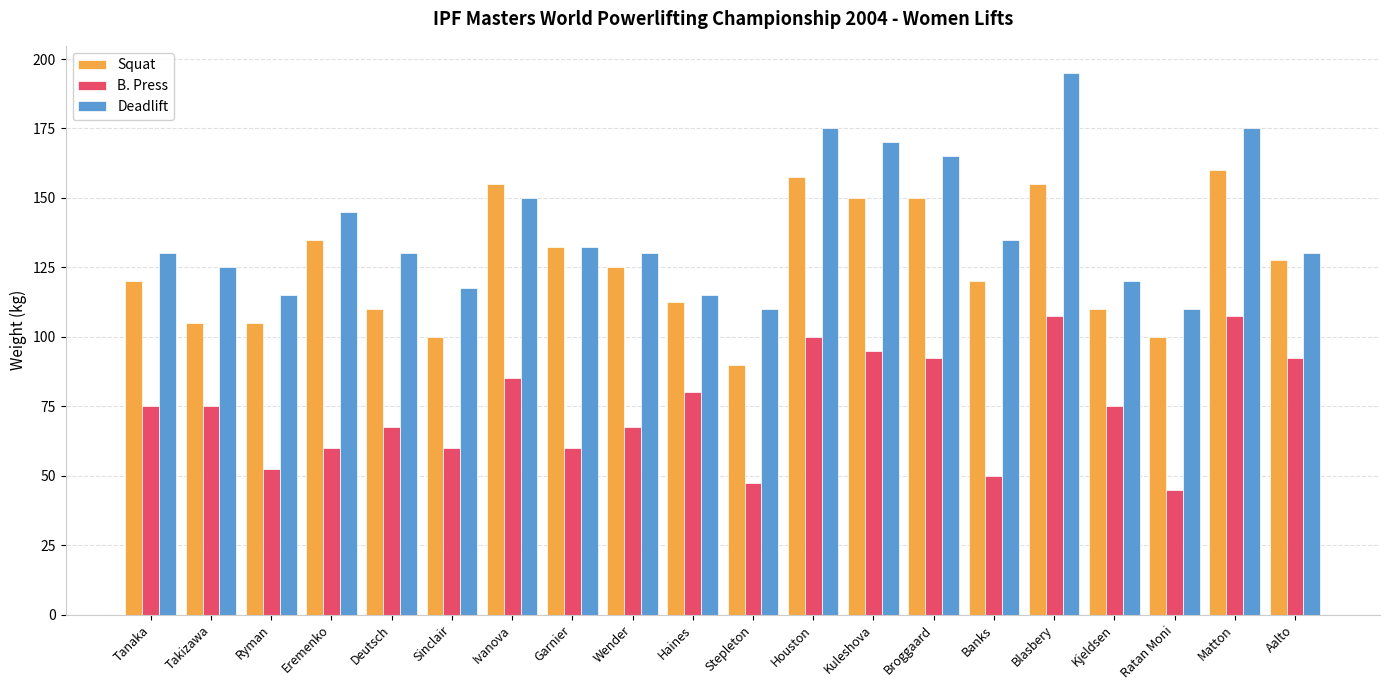

Reading right to left, transcribe all the data shown in this chart.

Squat: Aalto=127.5	Matton=160.0	Ratan Moni=100.0	Kjeldsen=110.0	Blasbery=155.0	Banks=120.0	Broggaard=150.0	Kuleshova=150.0	Houston=157.5	Stepleton=90.0	Haines=112.5	Wender=125.0	Garnier=132.5	Ivanova=155.0	Sinclair=100.0	Deutsch=110.0	Eremenko=135.0	Ryman=105.0	Takizawa=105.0	Tanaka=120.0
B. Press: Aalto=92.5	Matton=107.5	Ratan Moni=45.0	Kjeldsen=75.0	Blasbery=107.5	Banks=50.0	Broggaard=92.5	Kuleshova=95.0	Houston=100.0	Stepleton=47.5	Haines=80.0	Wender=67.5	Garnier=60.0	Ivanova=85.0	Sinclair=60.0	Deutsch=67.5	Eremenko=60.0	Ryman=52.5	Takizawa=75.0	Tanaka=75.0
Deadlift: Aalto=130.0	Matton=175.0	Ratan Moni=110.0	Kjeldsen=120.0	Blasbery=195.0	Banks=135.0	Broggaard=165.0	Kuleshova=170.0	Houston=175.0	Stepleton=110.0	Haines=115.0	Wender=130.0	Garnier=132.5	Ivanova=150.0	Sinclair=117.5	Deutsch=130.0	Eremenko=145.0	Ryman=115.0	Takizawa=125.0	Tanaka=130.0